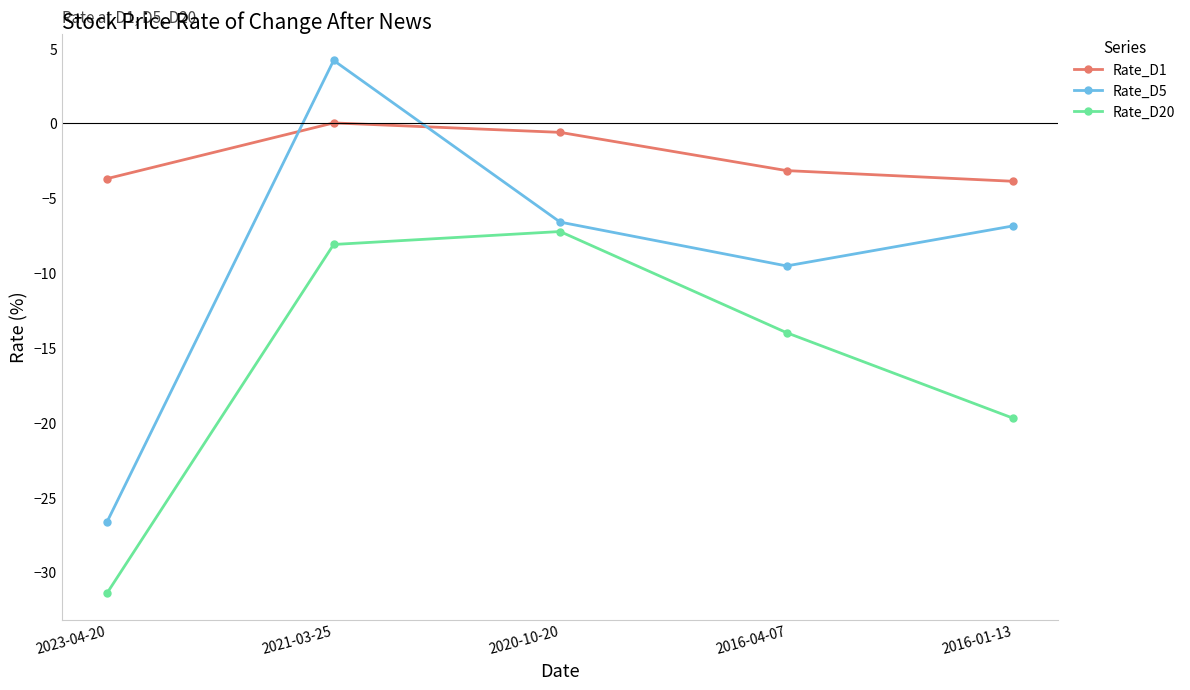

At which label does Rate_D5 reach its minimum?

2023-04-20